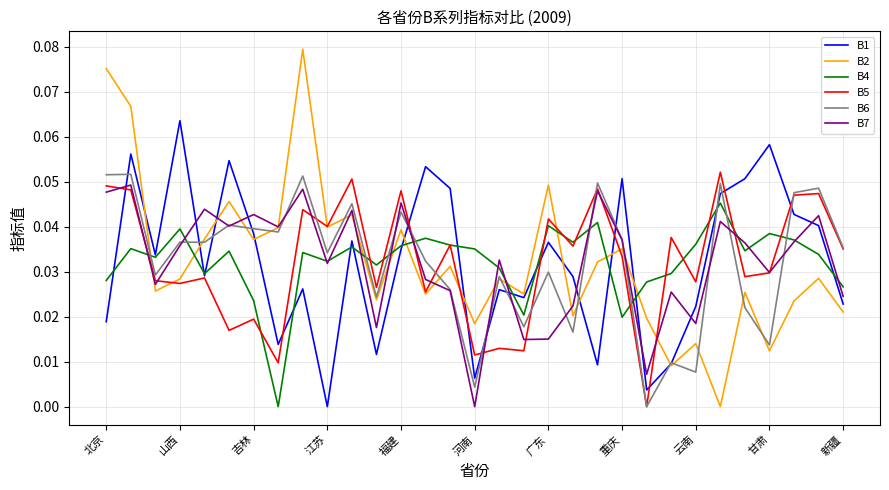

How many lines are shown in the chart?

6